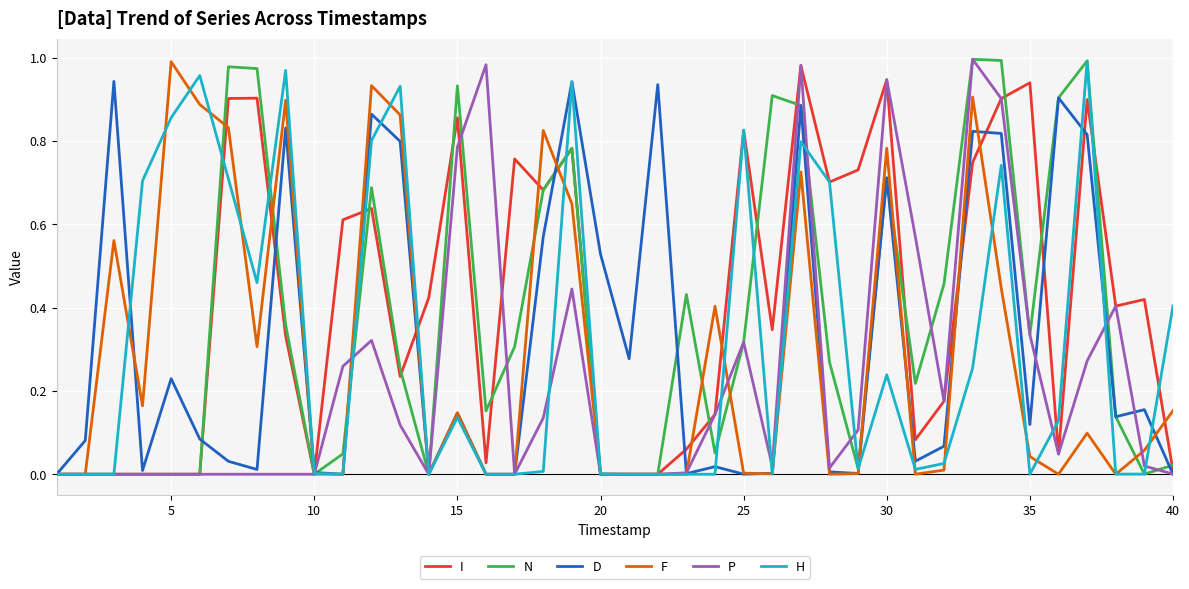

Which category has the highest value in the F series?

5